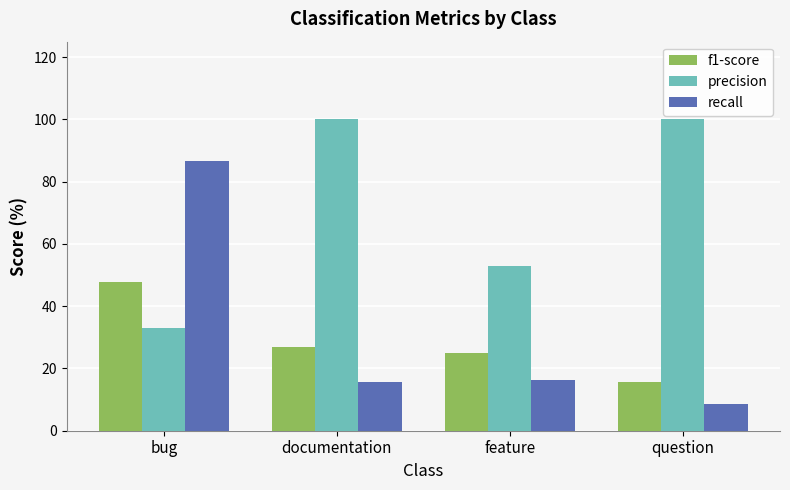

Does the chart contain stacked bars?

No